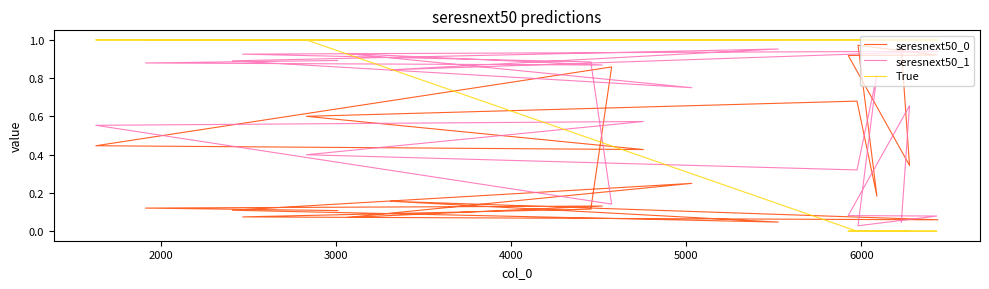

What is the value of the seresnext50_0 point at the 18th from the left?

0.2